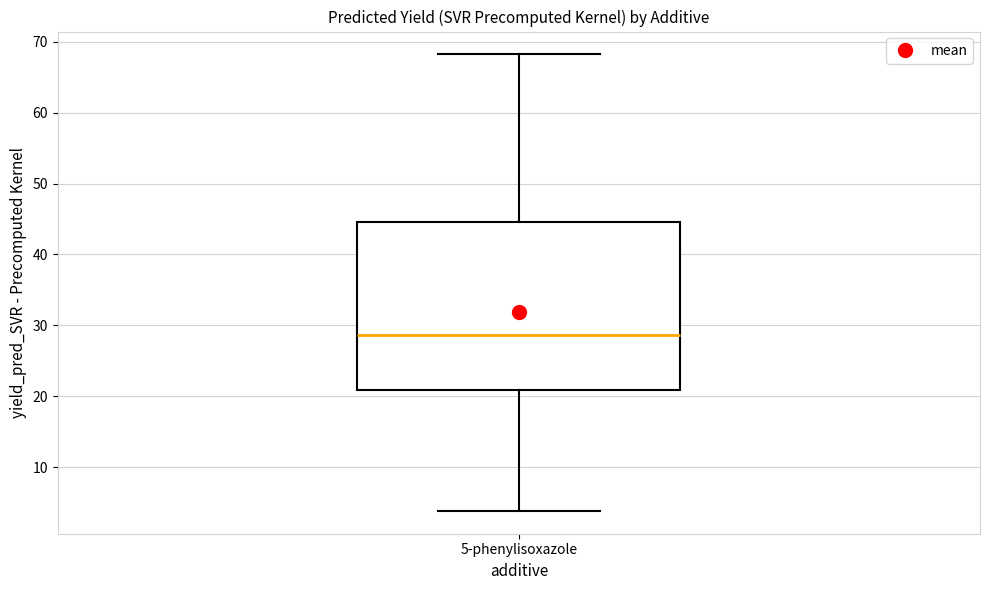

Transcribe this box plot: give where the median line is, the range the box spans, and where the two whiskers end, as read against the y-axis. The values are not printed on the chart, so give them approximately, as read against the axis.

median 29, box 21 to 45, whiskers 4 to 68